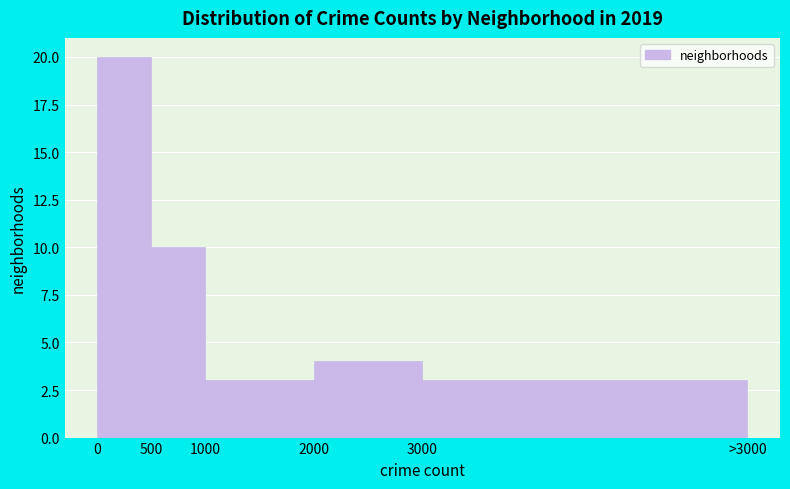

Reading right to left, list all the values displayed in this chart.

3000=3	2000=4	1000=3	500=10	0=20